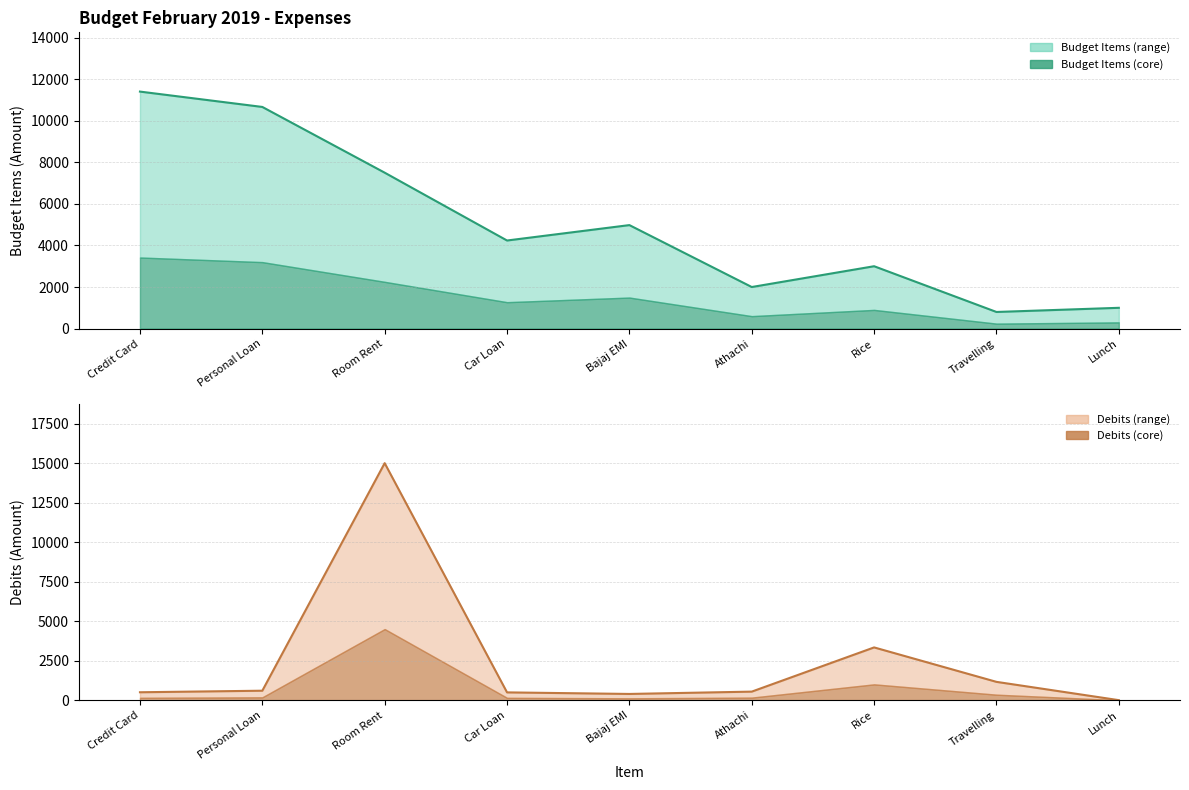

Between which two adjacent categories do Budget Items and Debits first intersect?

Personal Loan and Room Rent